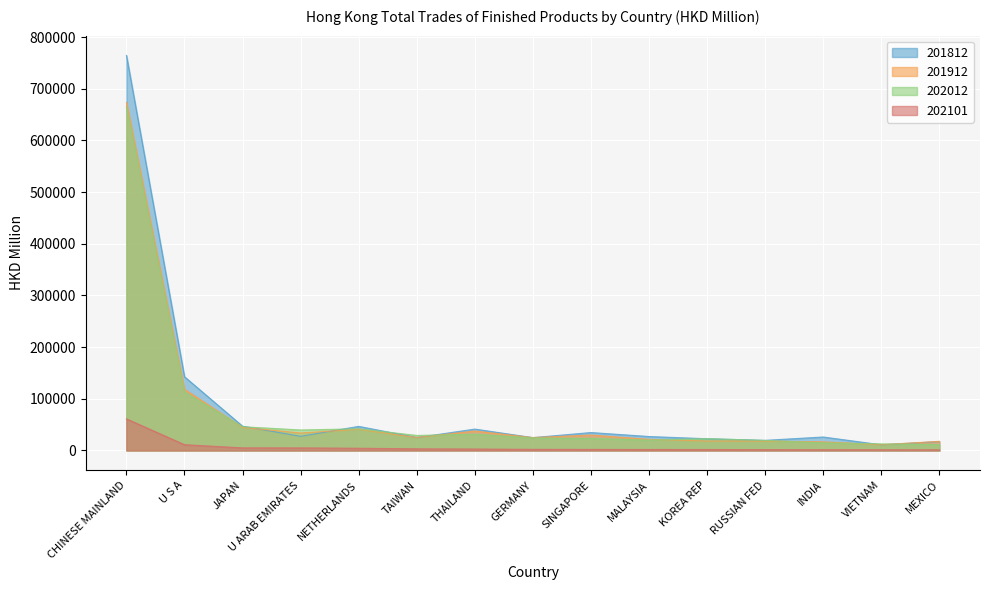

Which series changed the most between CHINESE MAINLAND and INDIA?

201812